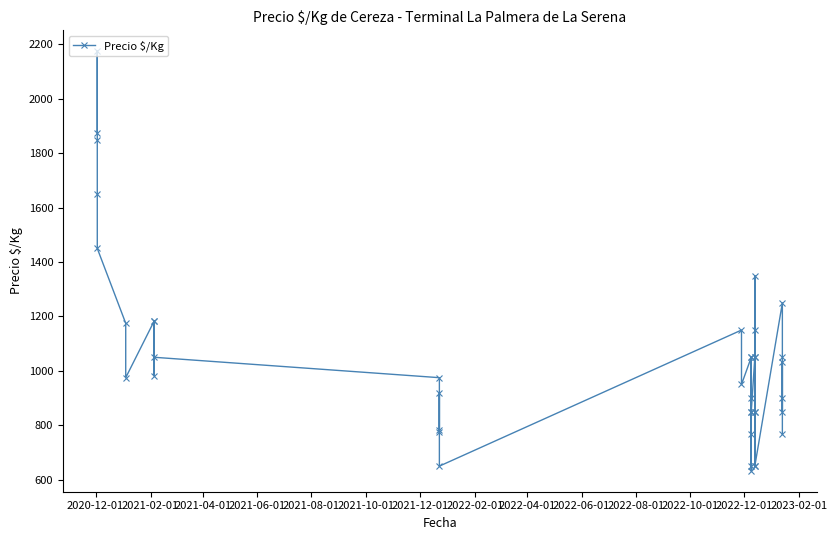

What is the change in value from 2020-12-01 to 2022-02-01?

-692